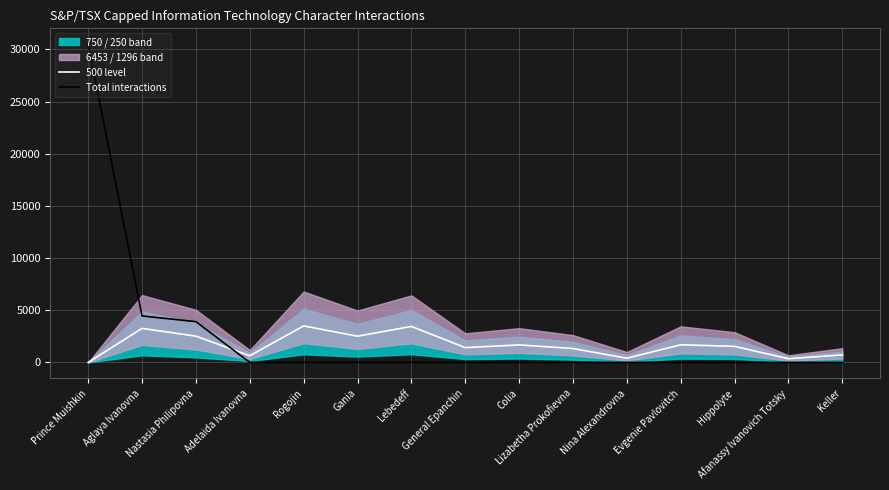

What is the value of the 500 level point at the 10th from the left?

1335